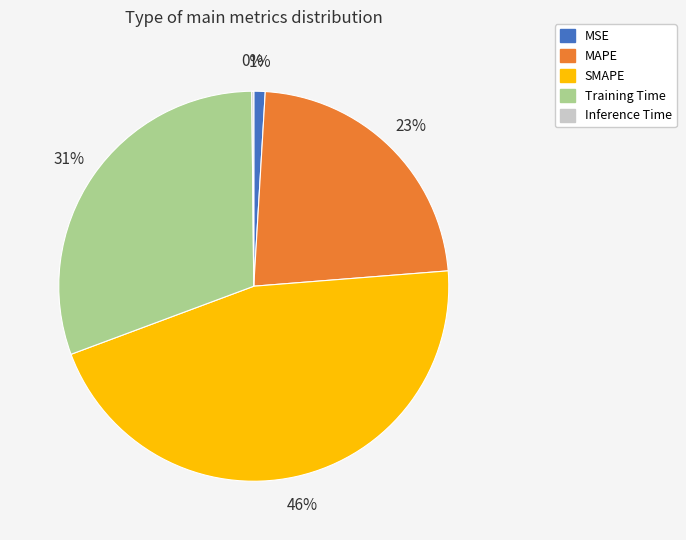

To the nearest percent, what is the combined percentage of Training Time and MAPE?

53%